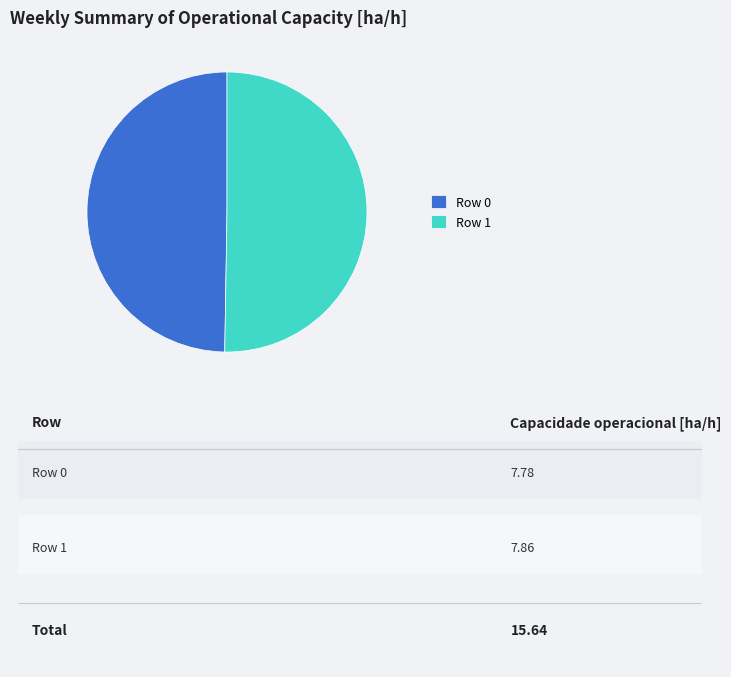

Which has a higher value, Row 0 or Row 1?

Row 1